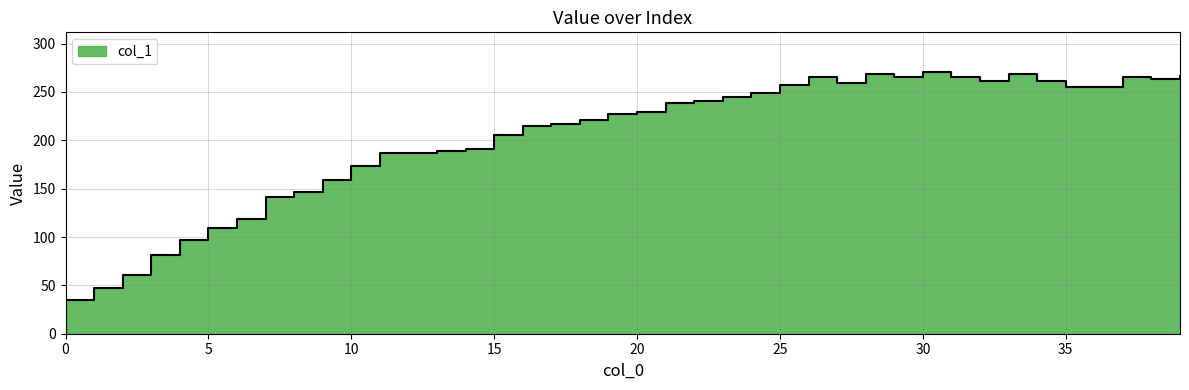

What is the change in value from 13 to 23?

+56